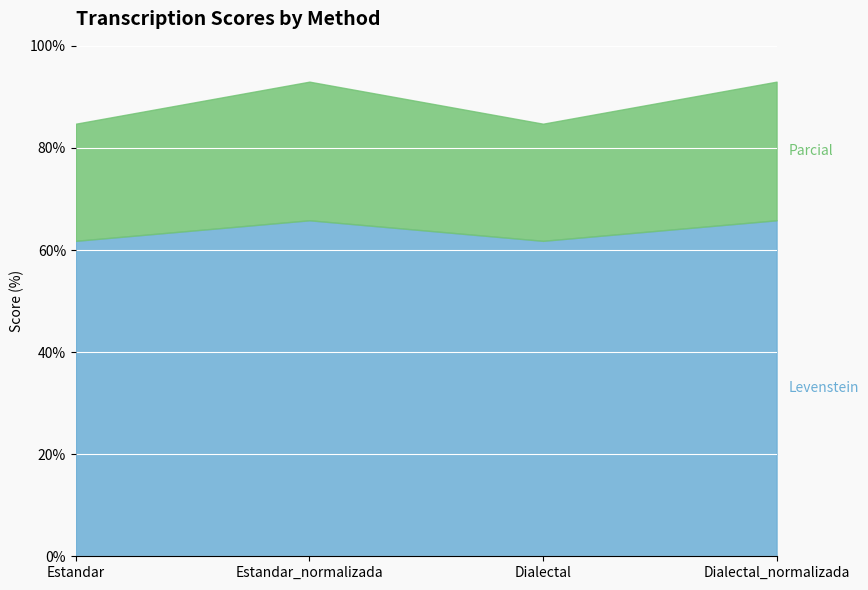

What is the label of the 4th point from the right?

Estandar